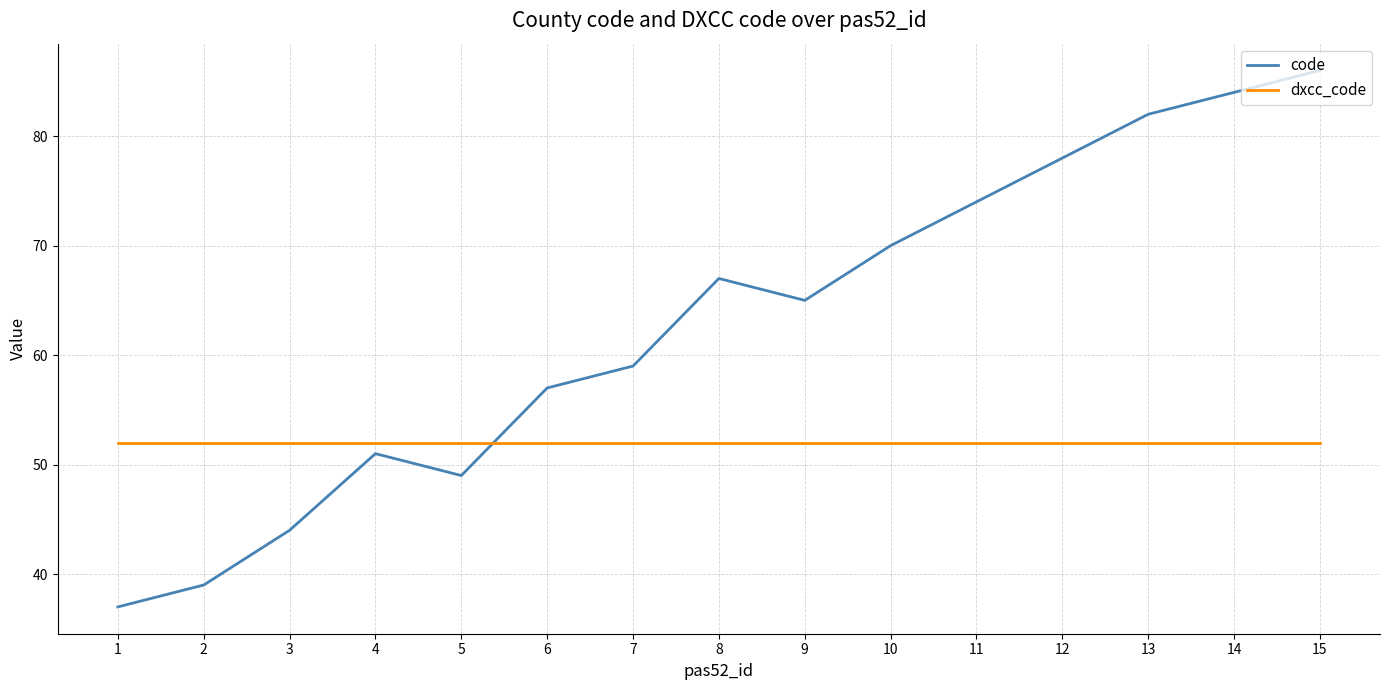

Count the number of data series in this chart.

2